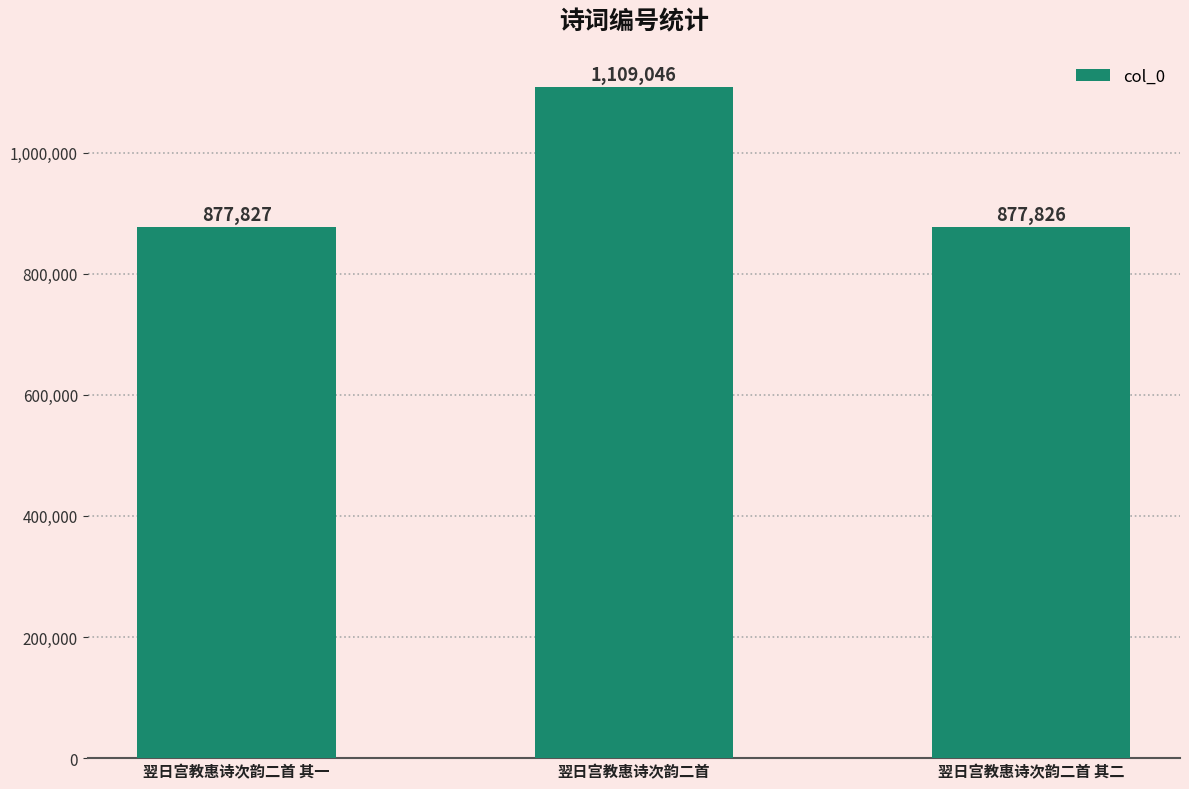

Rank the categories by value from highest to lowest.

翌日宫教惠诗次韵二首, 翌日宫教惠诗次韵二首 其一, 翌日宫教惠诗次韵二首 其二